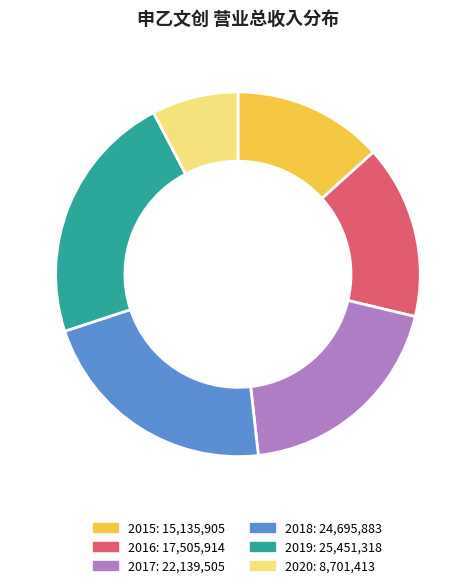

Combined, do 2019 and 2020 account for over 50%?

No